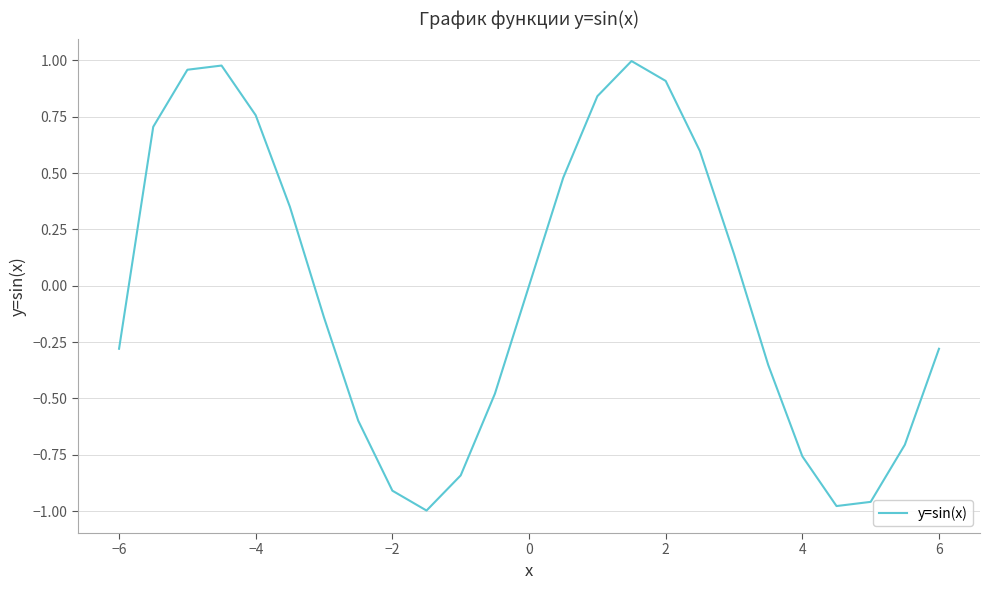

What is the difference between the maximum and minimum values?

2.0